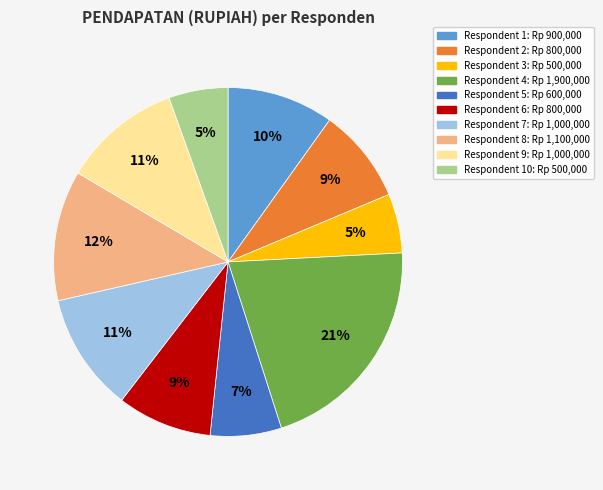

Is there any slice that represents more than half of the pie?

No